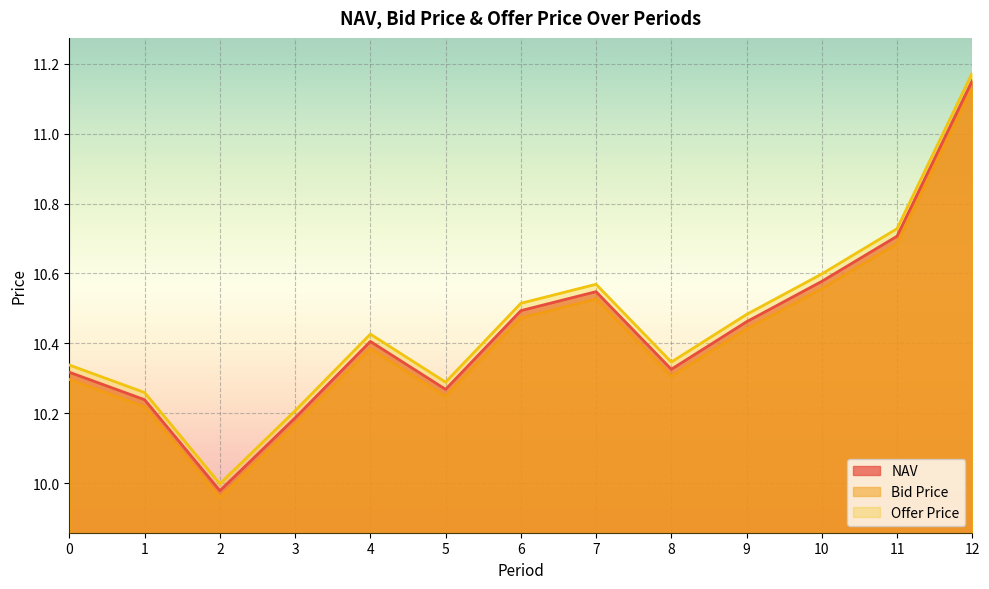

Which series has the largest range (max minus min)?

Offer Price